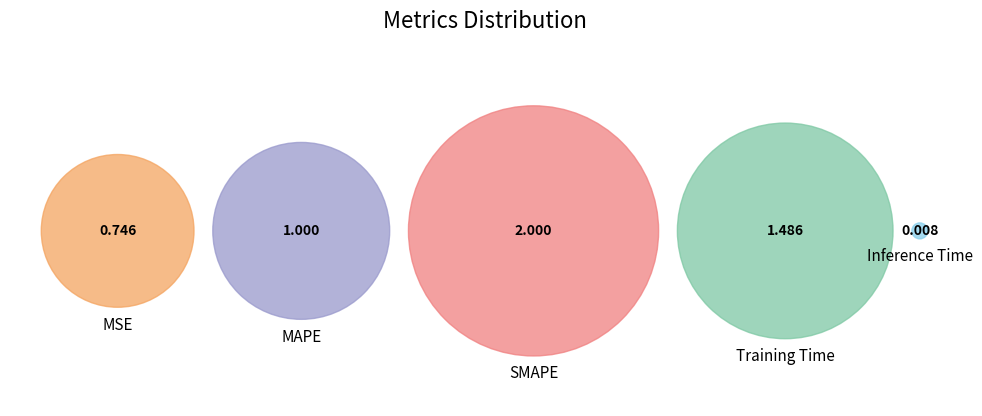

What percentage do Training Time and Inference Time together represent?

28.5%